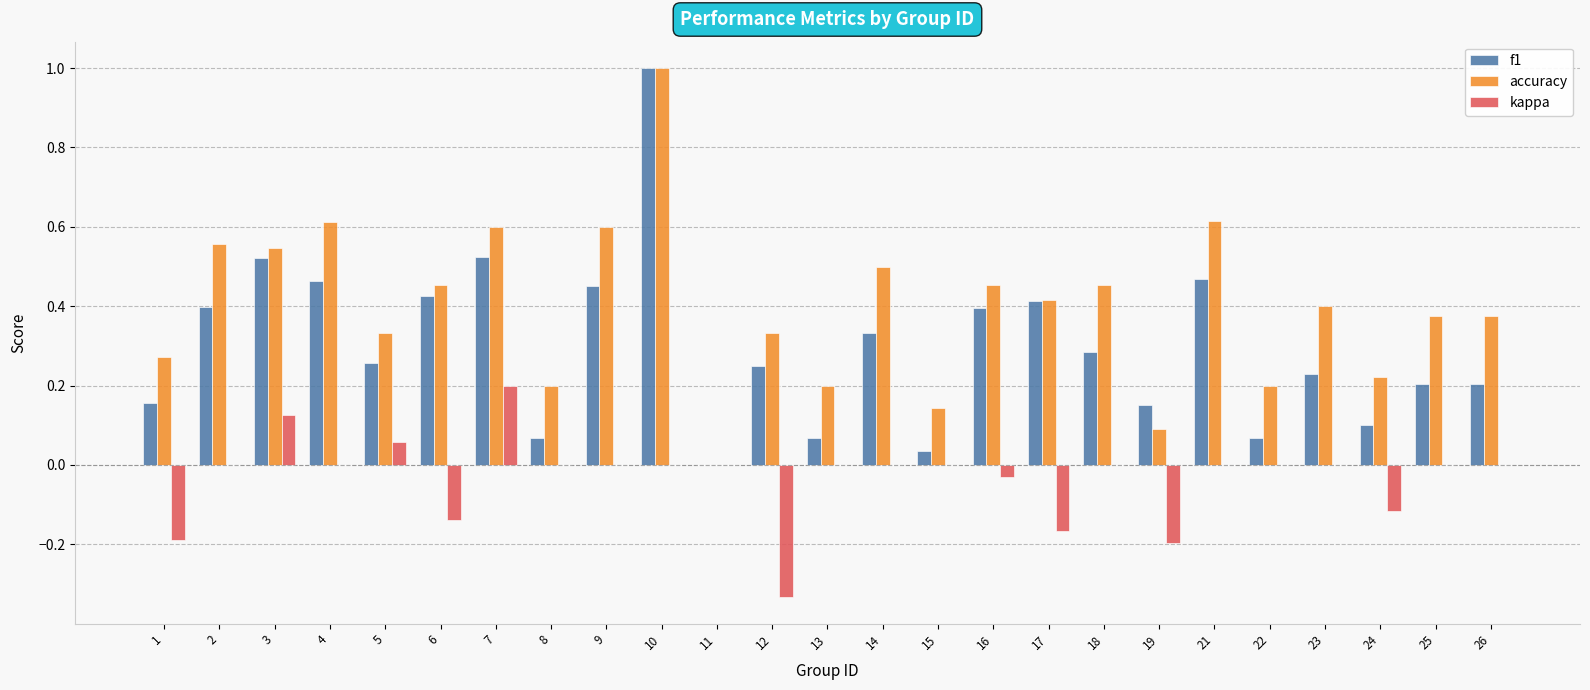

Which series has the largest total across all categories?

accuracy